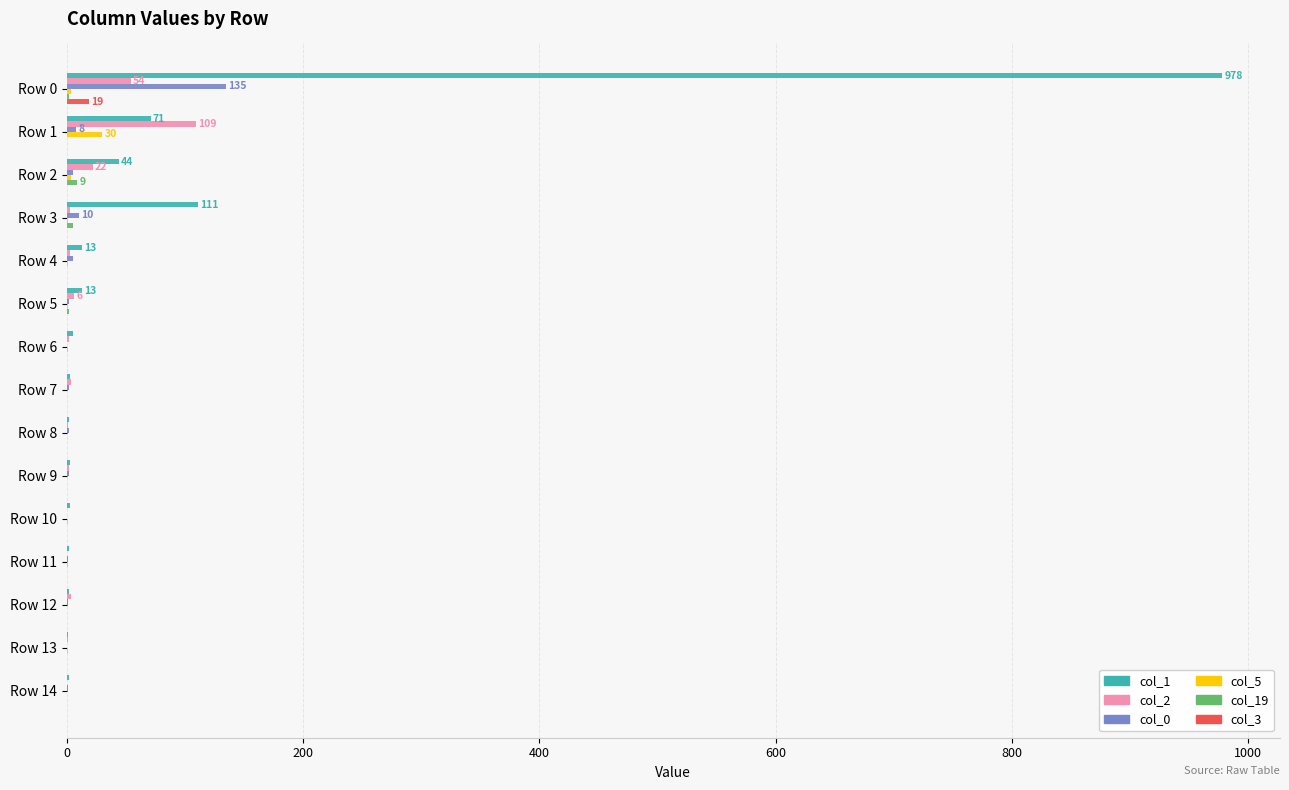

The value of col_3 at Row 13 is 0. True or false?

True